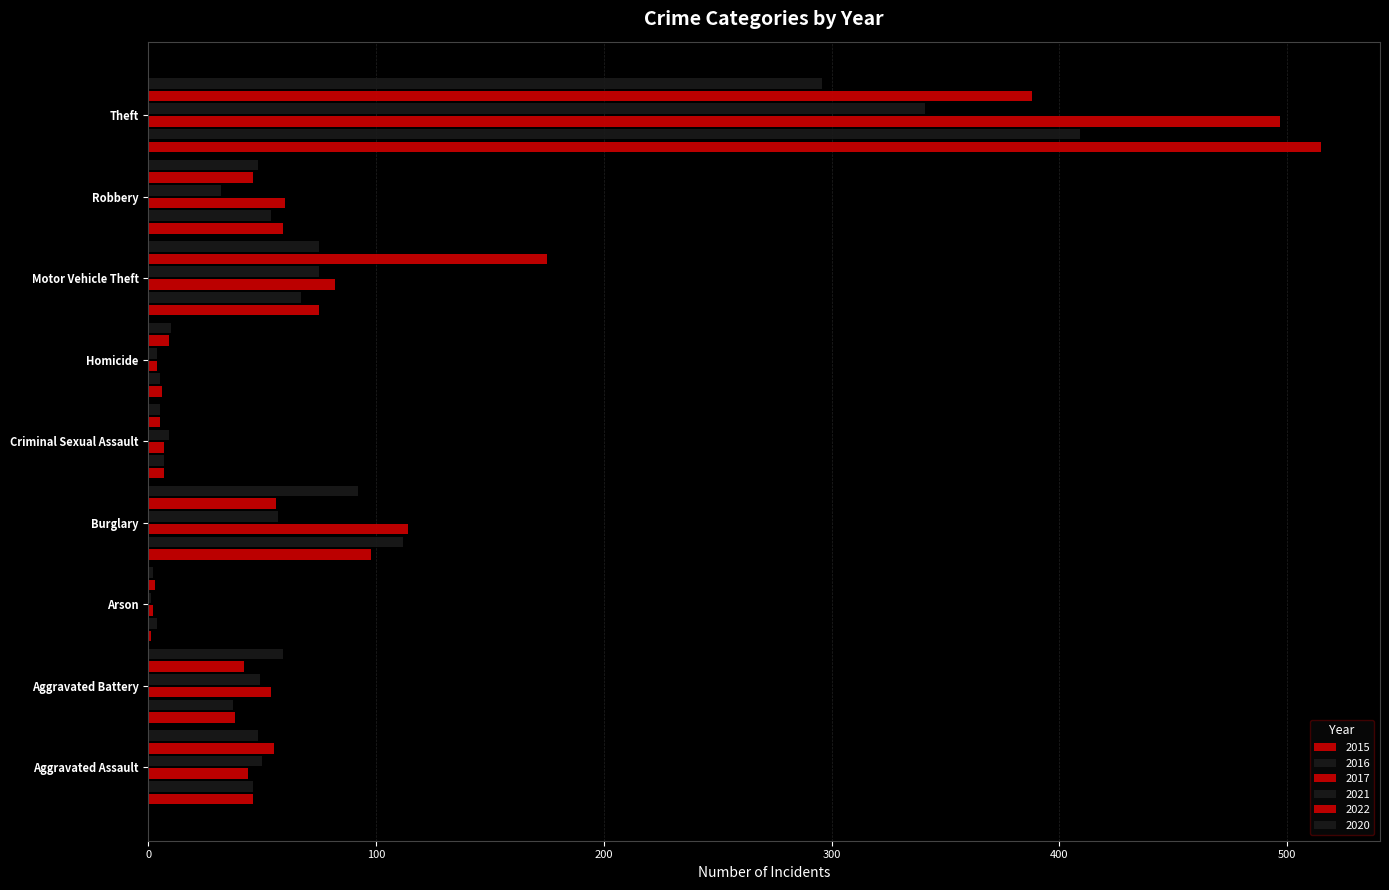

How many categories are shown in the chart?

9